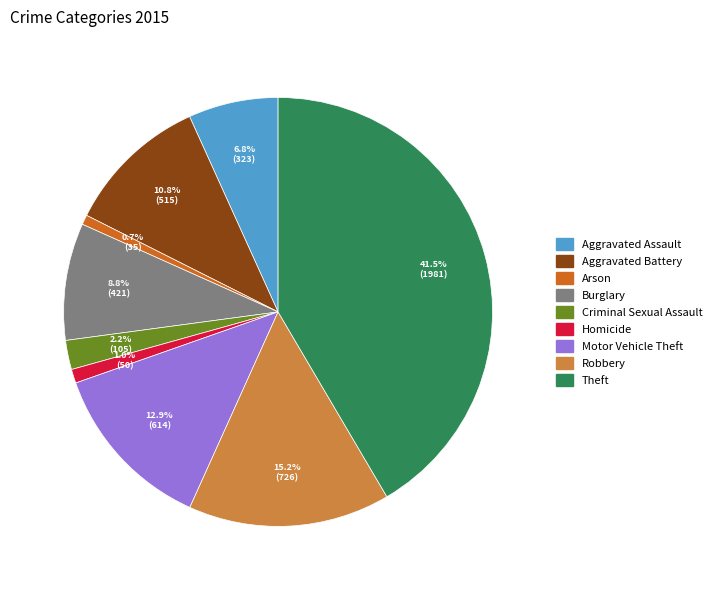

Between Robbery and Aggravated Assault, which is larger?

Robbery